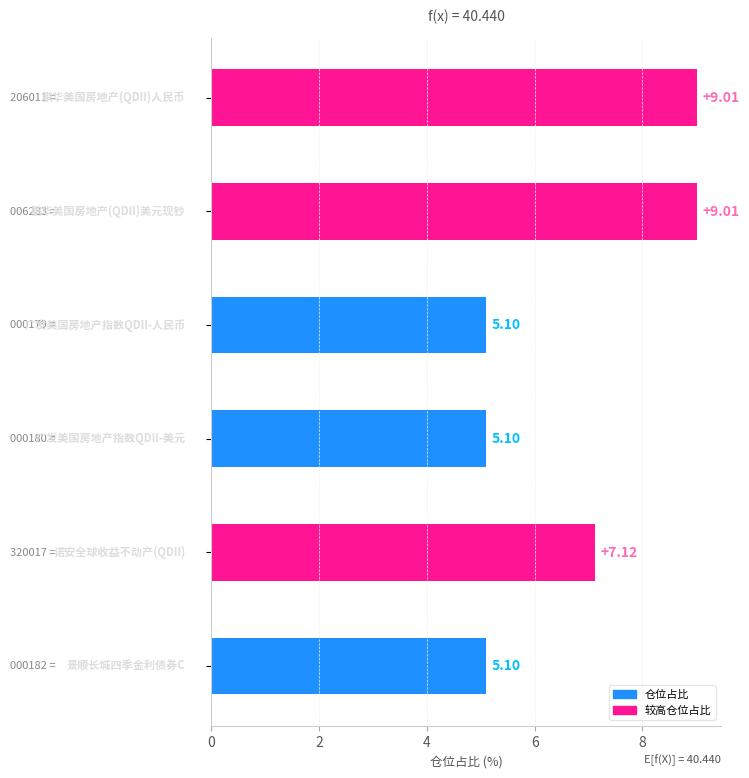

What is the difference between the maximum and minimum values?

3.9